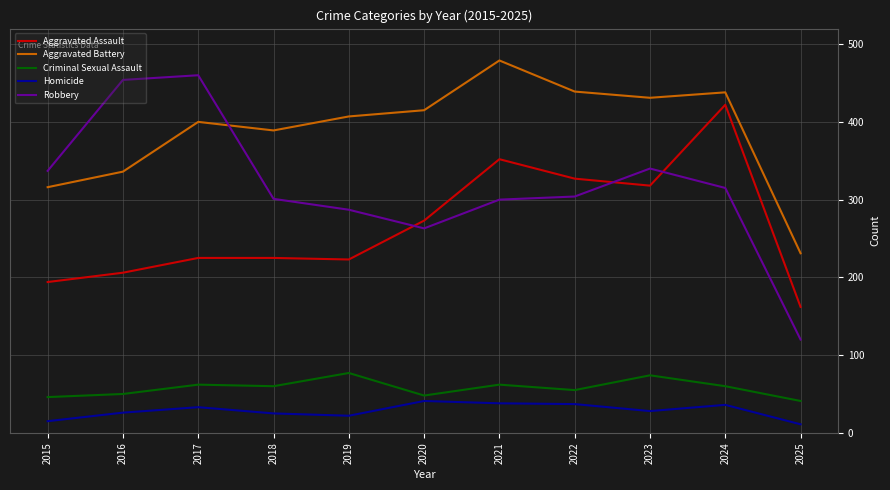

Rank the series at 2018 from highest to lowest value.

Aggravated Battery, Robbery, Aggravated Assault, Criminal Sexual Assault, Homicide